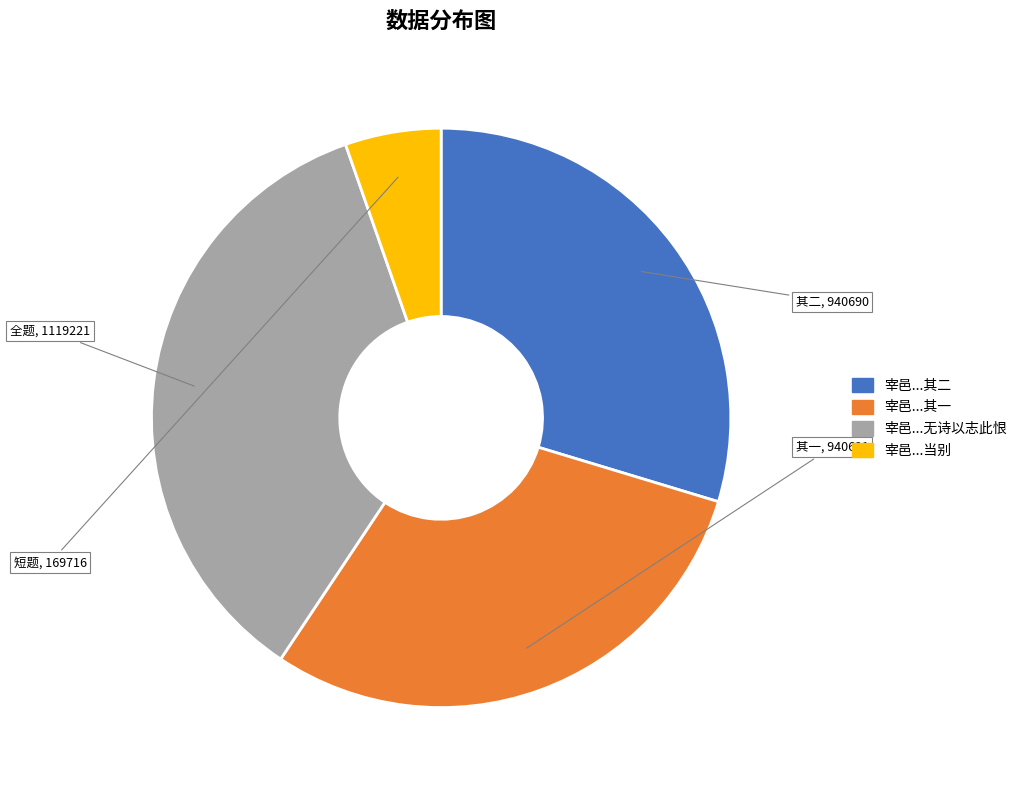

Is the sum of 宰邑...无诗以志此恨 and 宰邑...其二 greater than half?

Yes